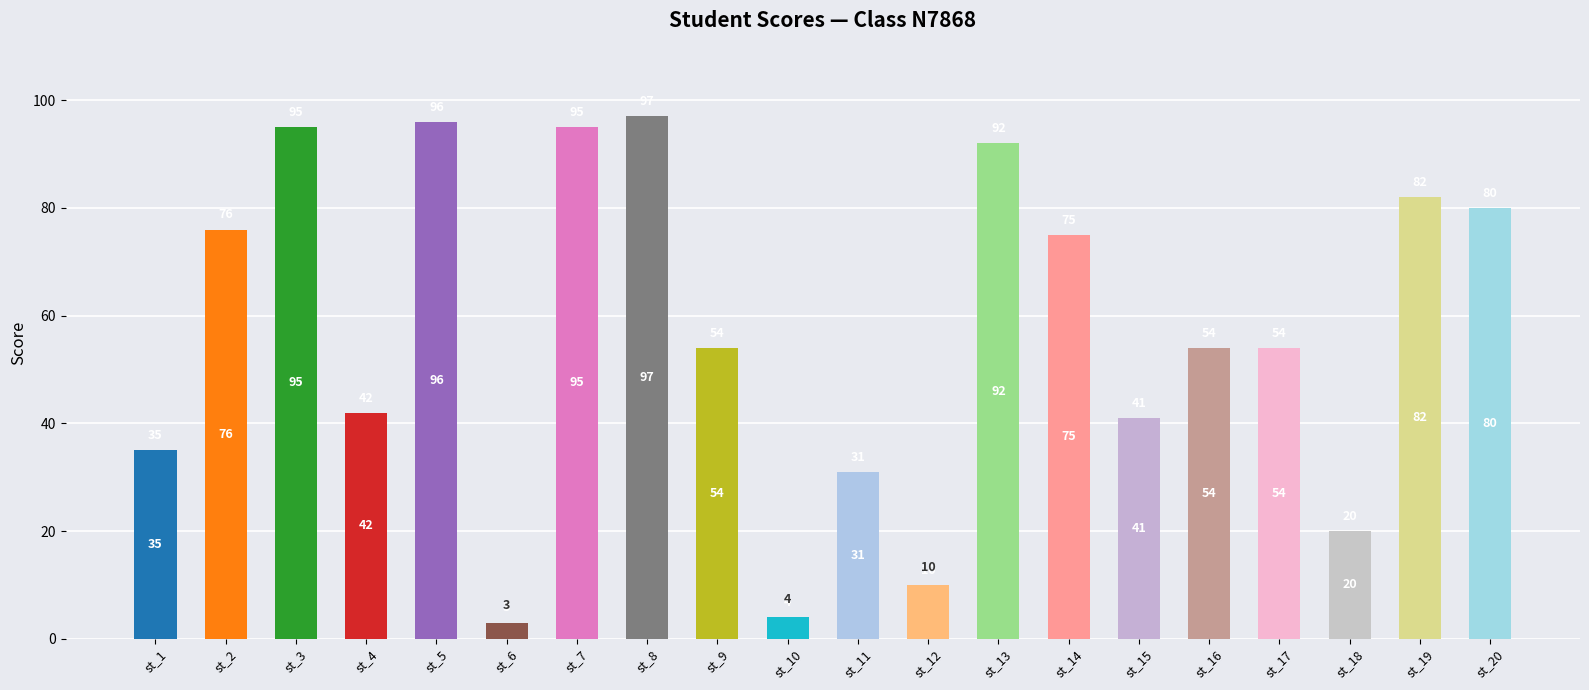

What is the change in value from st_9 to st_11?

-23